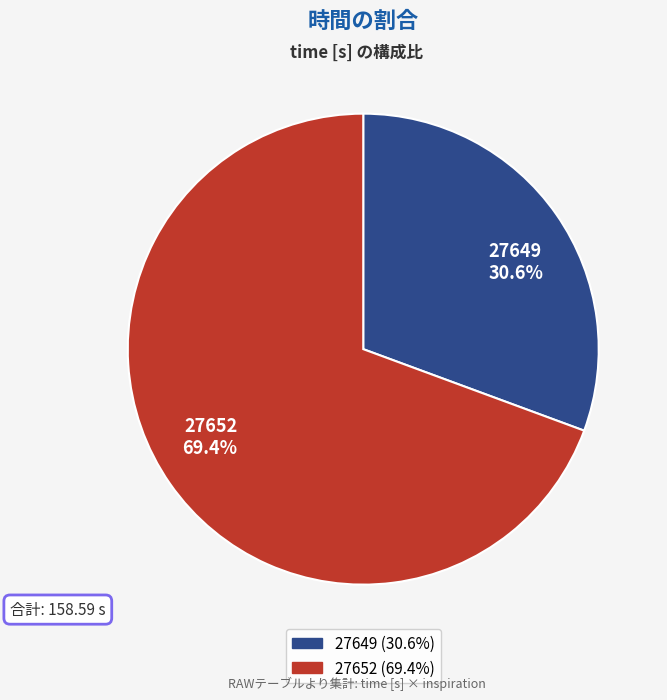

Which slice is the largest?

27652